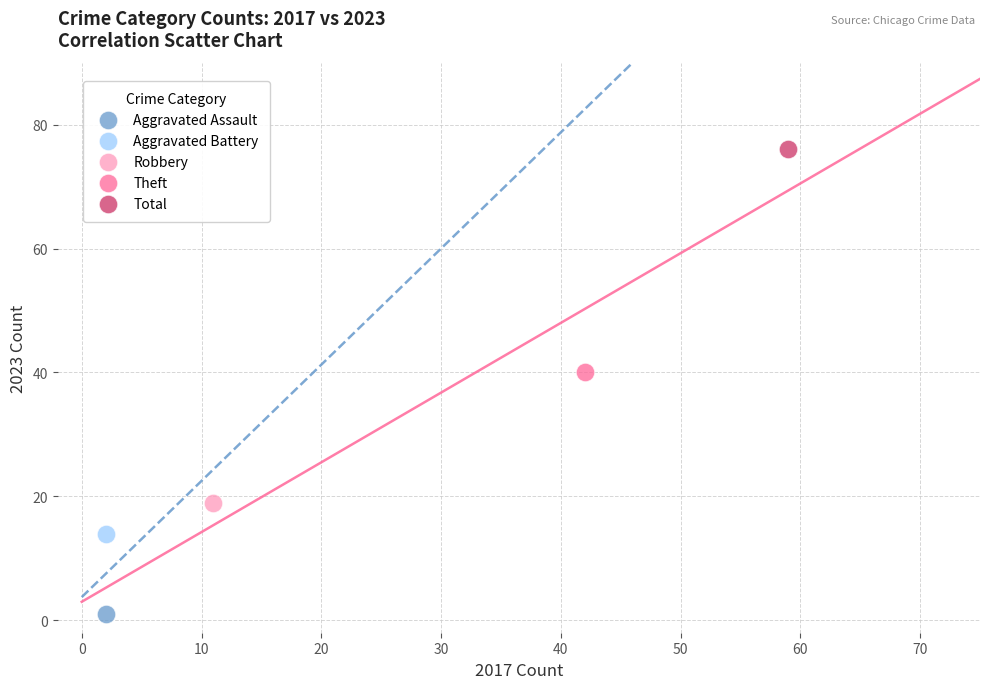

What are all the series names shown in the legend?

Aggravated Assault, Aggravated Battery, Robbery, Theft, Total